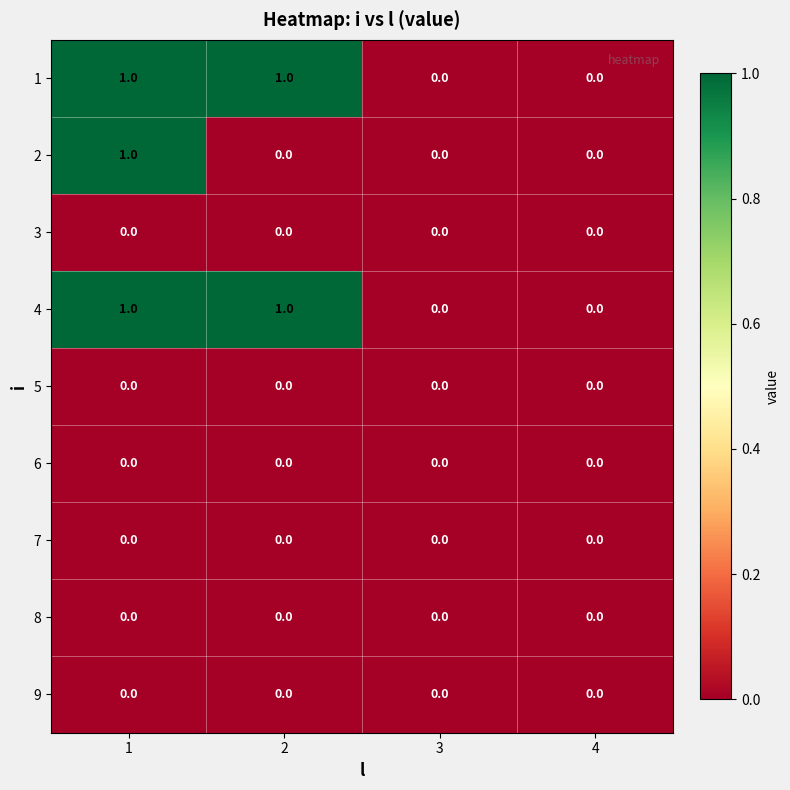

Count the 2 values in the range 0 to 1.

4